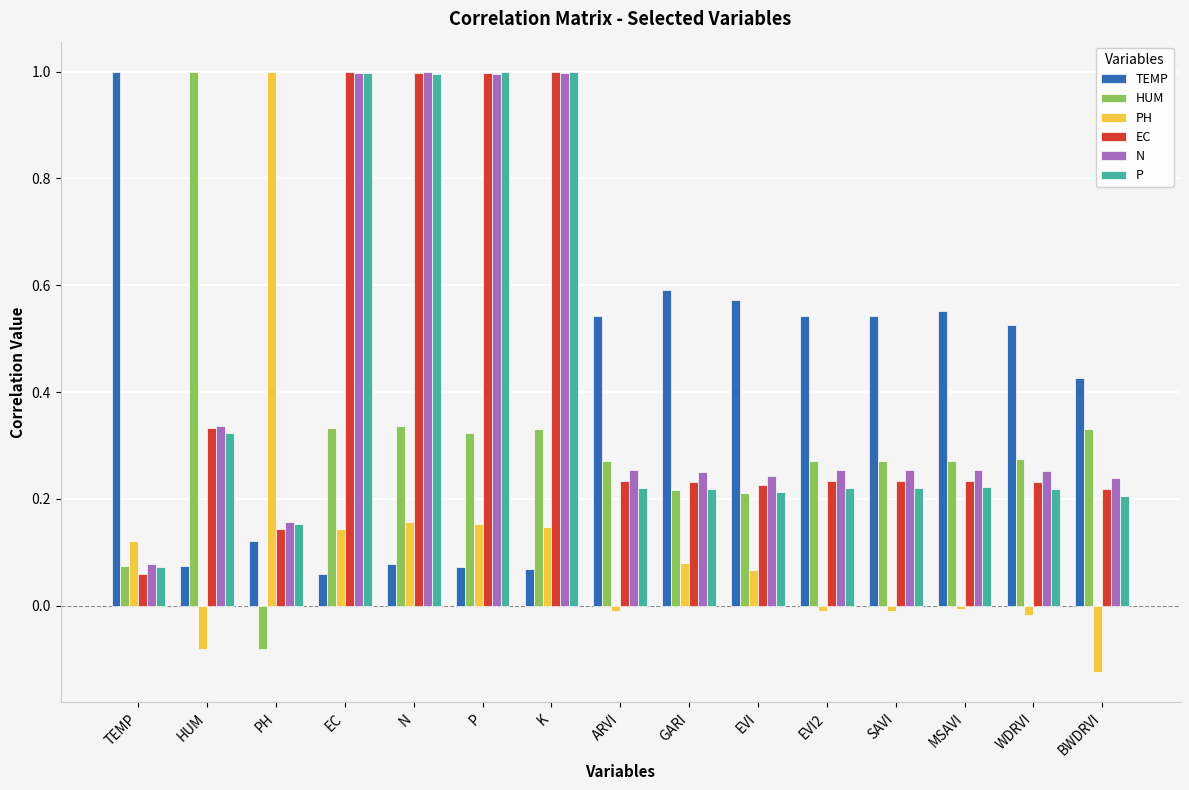

What is the label of the 1st bar from the left?

TEMP